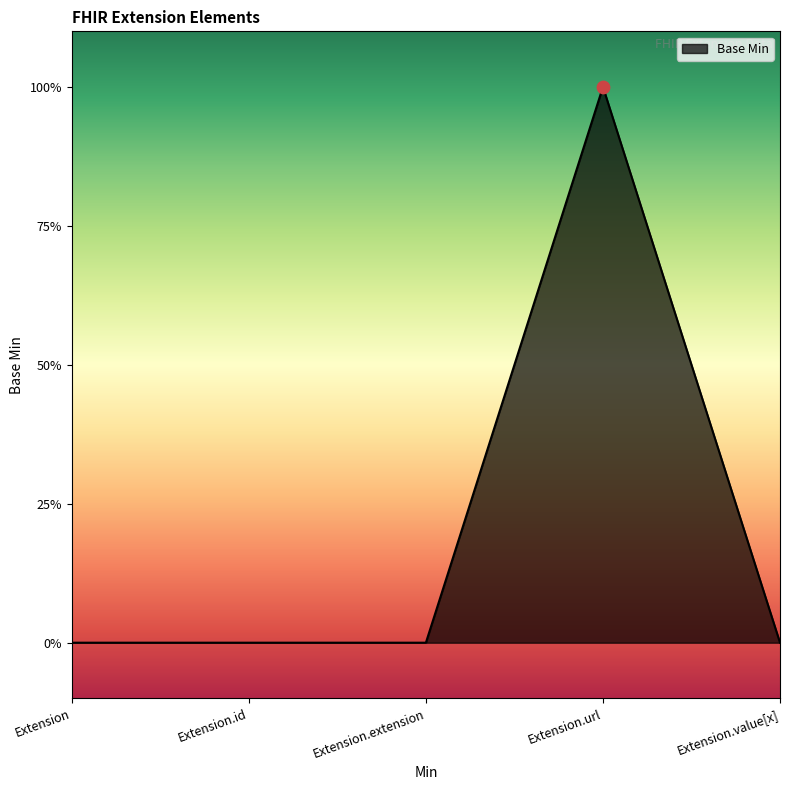

Which has a higher value, Extension.extension or Extension.value[x]?

Extension.extension